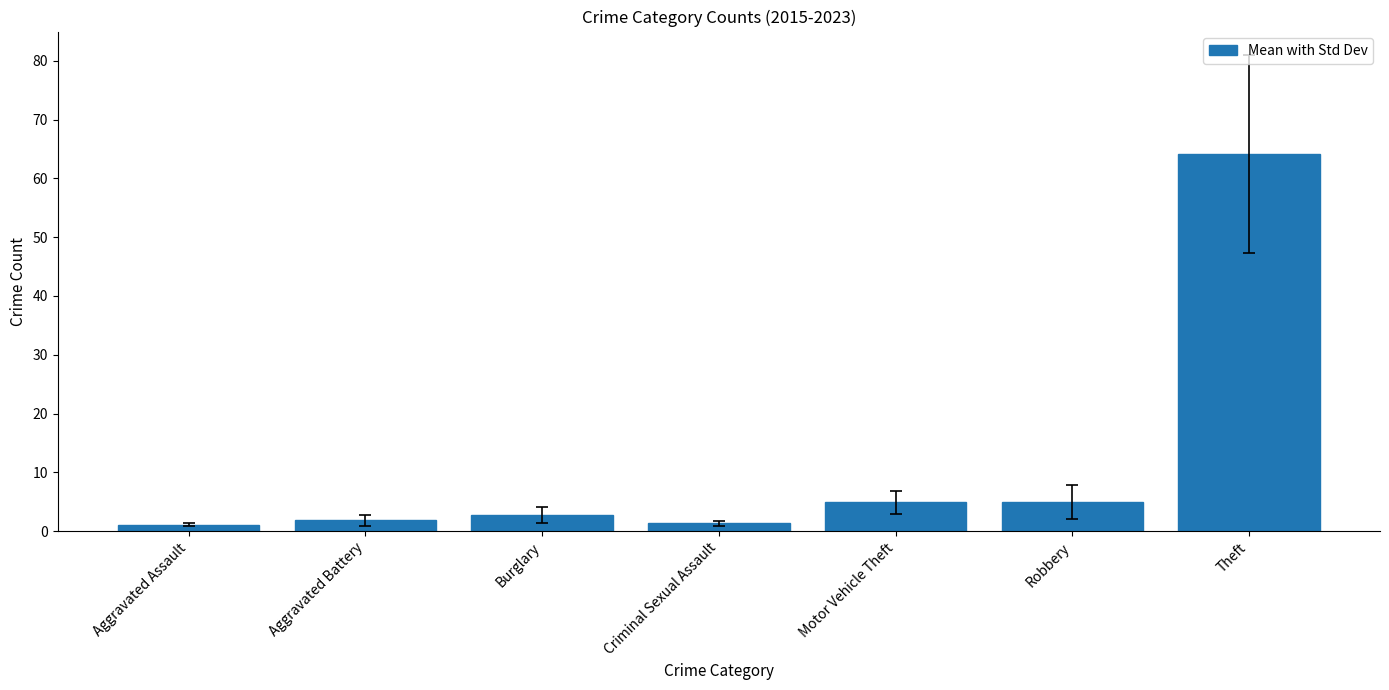

What is the maximum value shown in the chart?

64.1